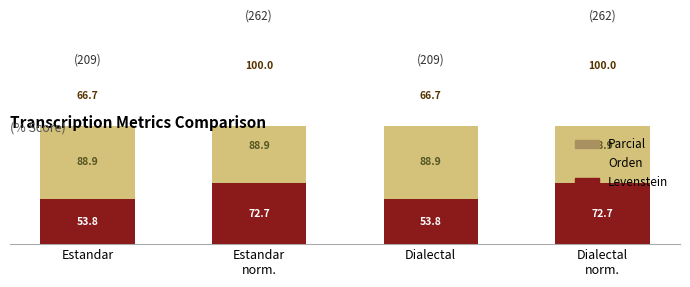

How many groups of bars are there?

4